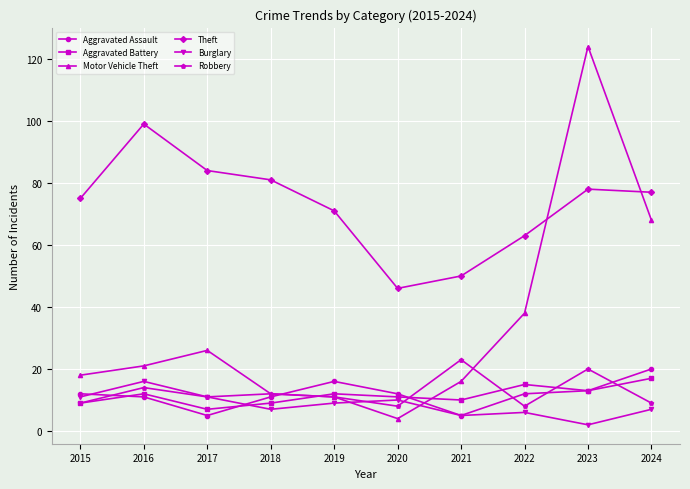

What is the value of the Burglary point at the 6th from the left?

10